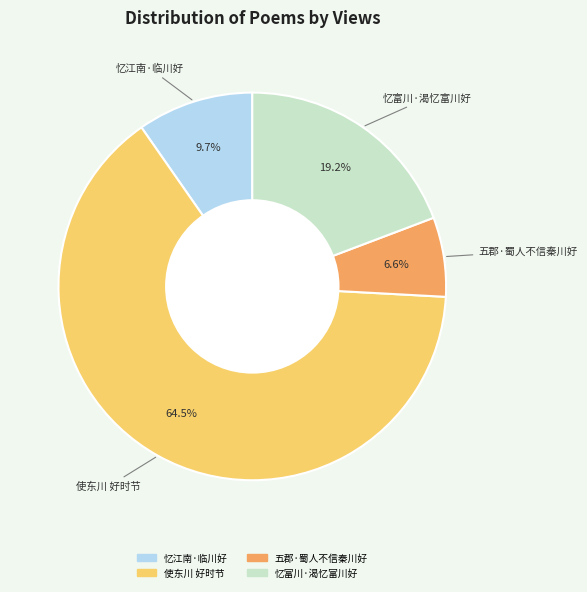

How much of the chart is everything except 五郡·蜀人不信秦川好?

93.4%